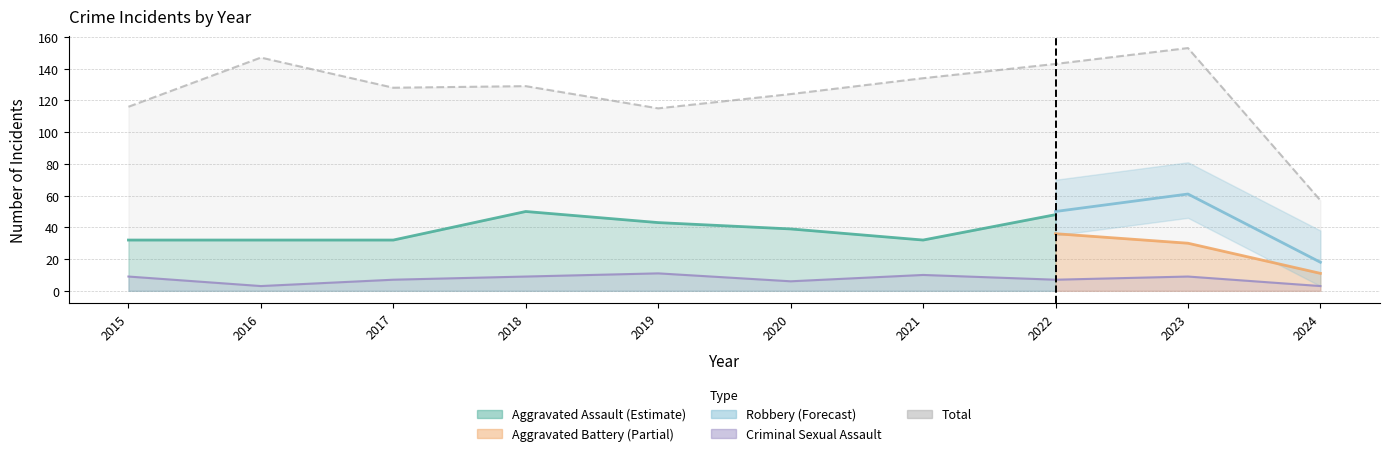

The Criminal Sexual Assault series shows 13 at 2023. True or false?

False